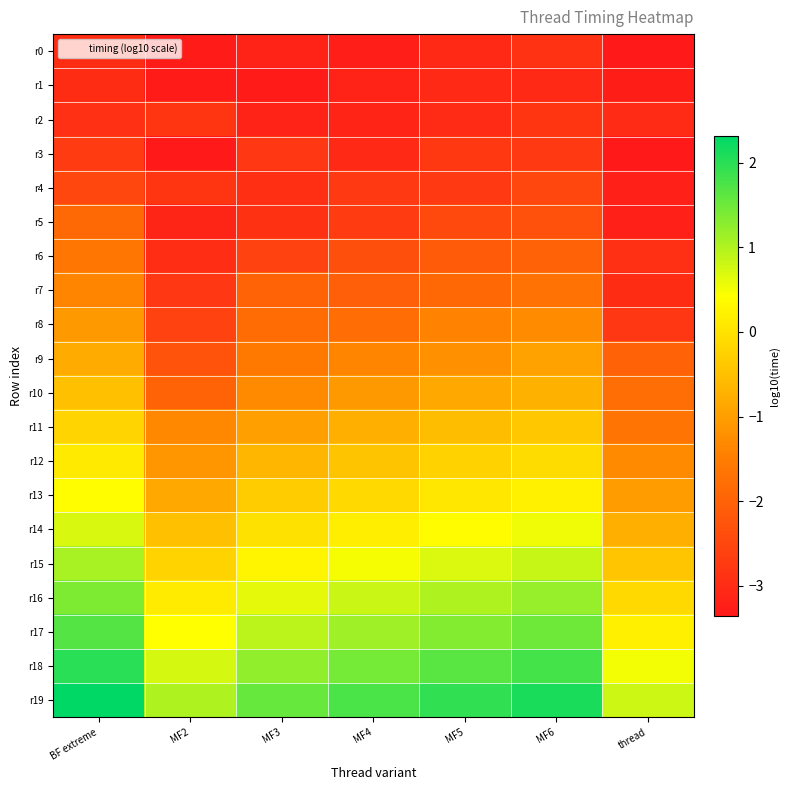

Between thread and MF4, which is larger?

MF4